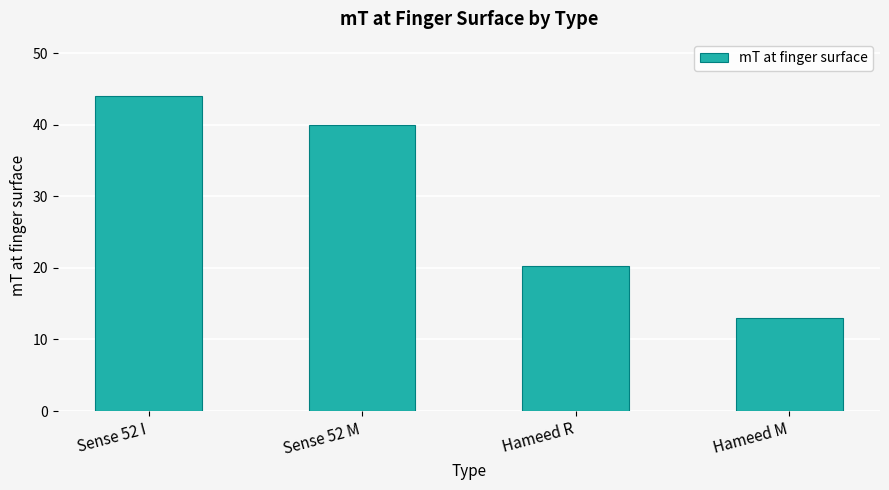

How many bars are there in total?

4